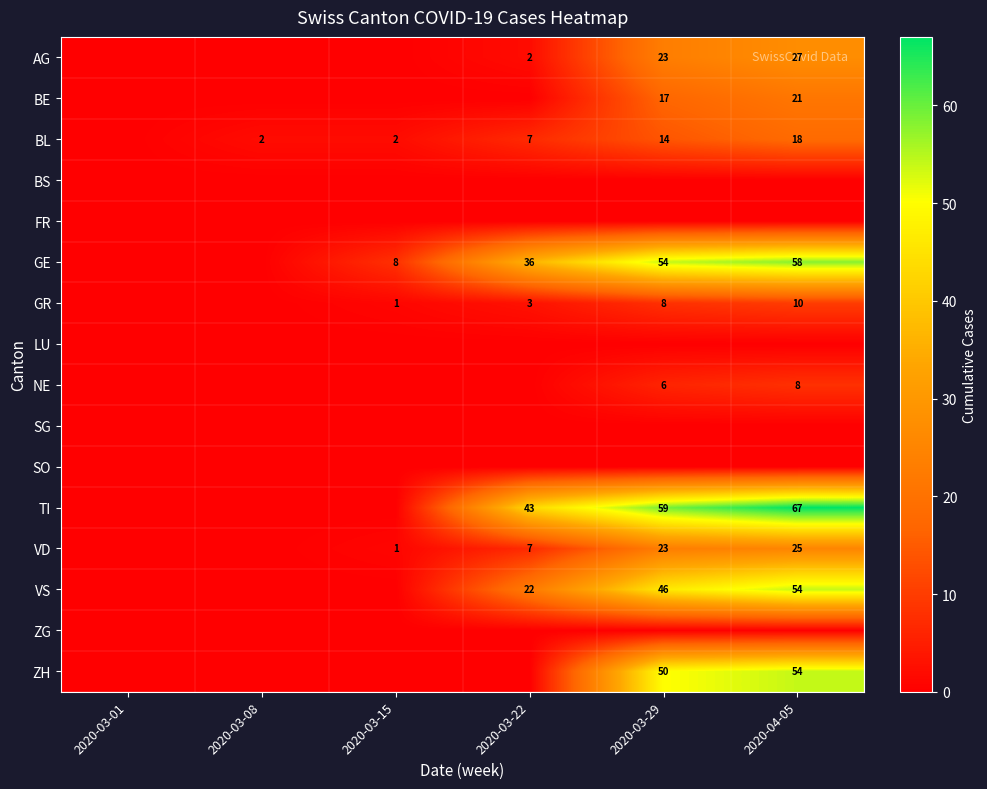

True or false: VD has a value of 41 at 2020-04-05.

False